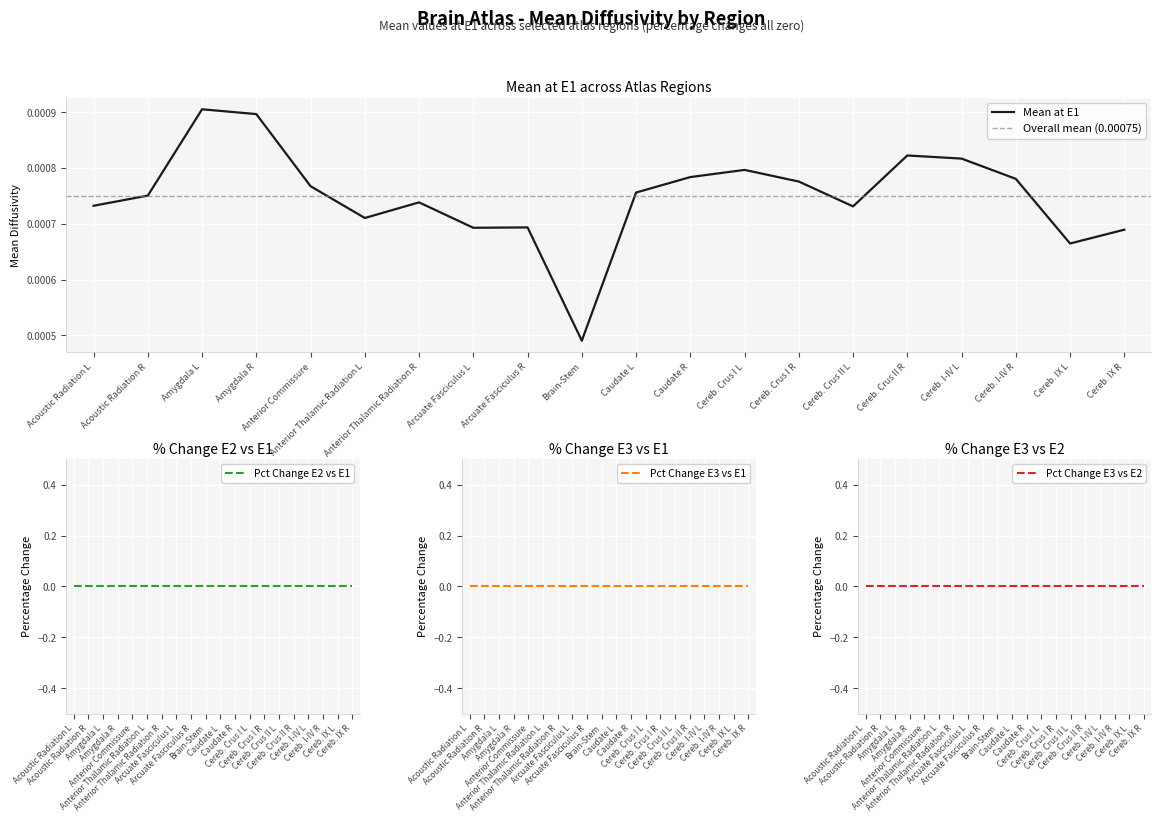

True or false: Mean at E1 and Pct Change E3 vs E1 cross at least once.

False